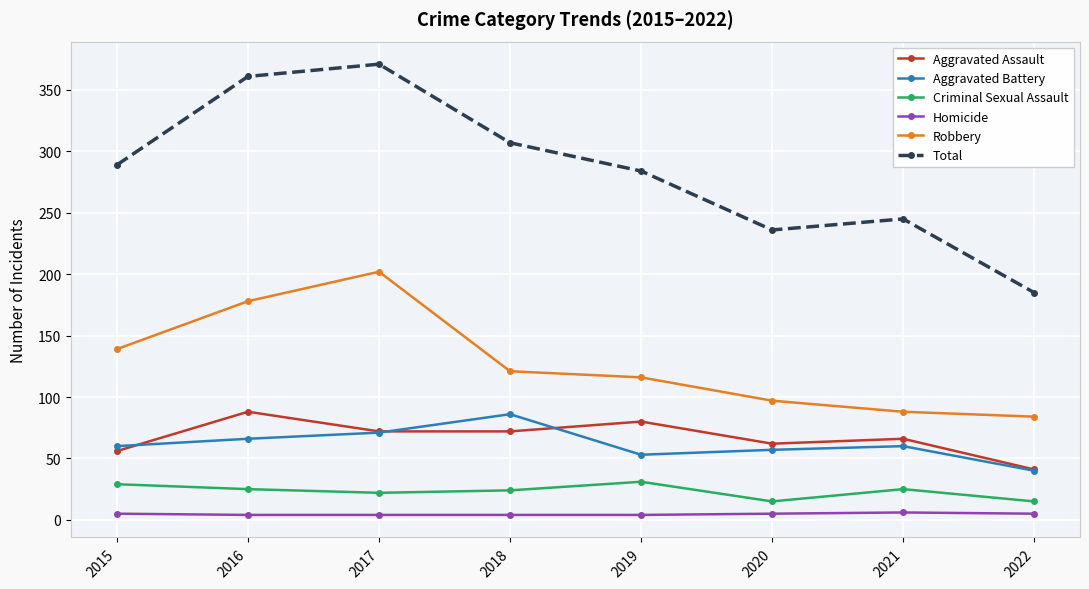

What is the minimum value for Robbery?

84